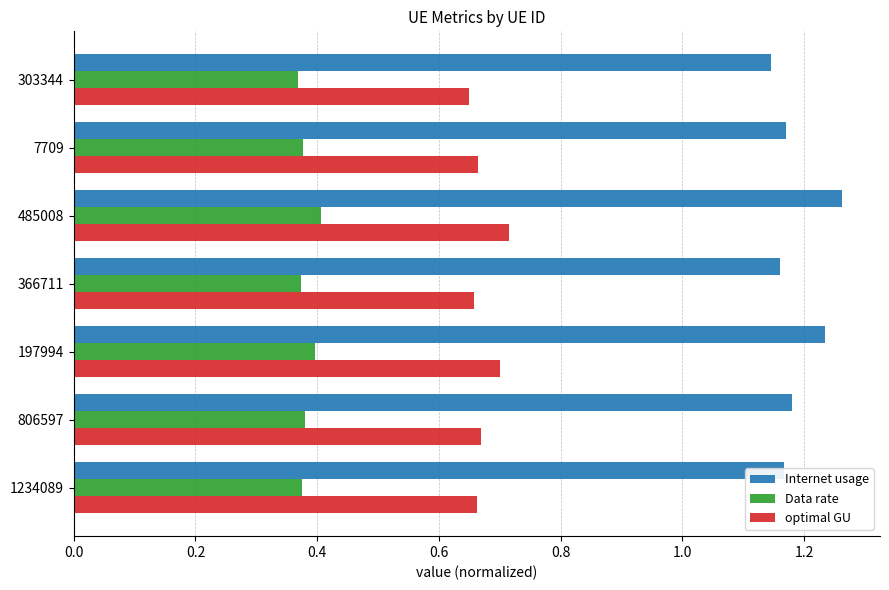

Is it true that Data rate equals 0.2 at 806597?

False